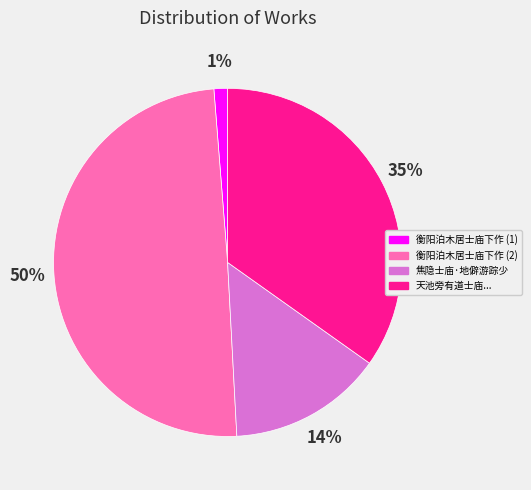

True or false: 焦隐士庙·地僻游踪少 accounts for 14% of the total.

True